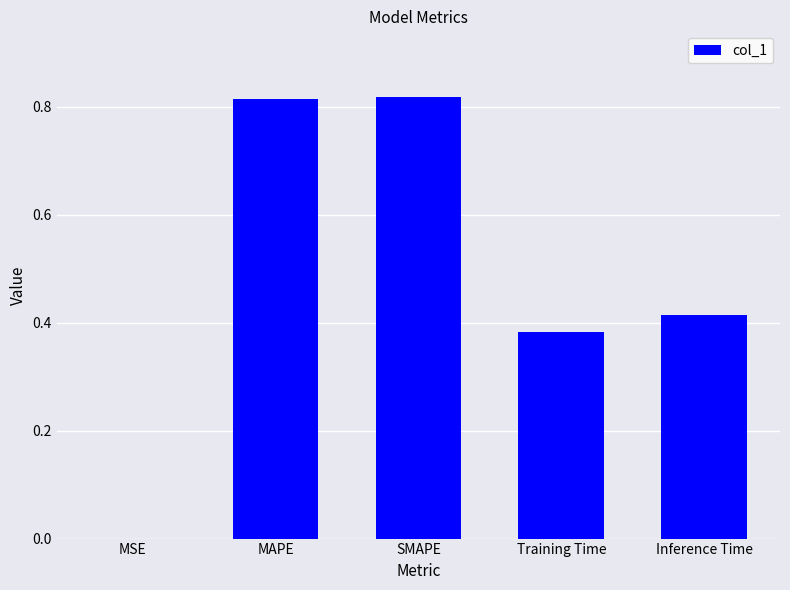

What is the sum of all values?

2.4